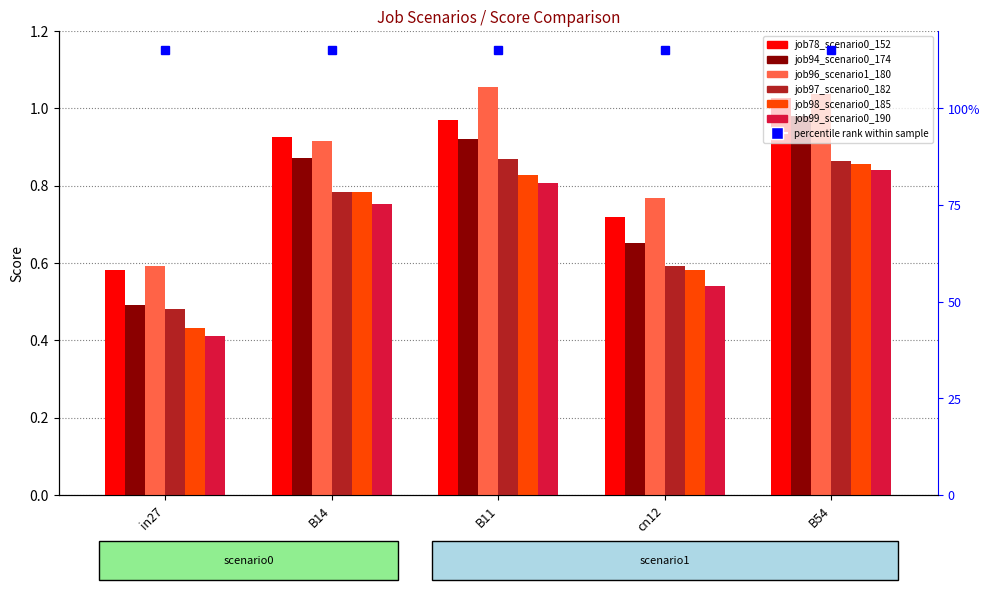

What is the maximum value shown in the chart?

1.1